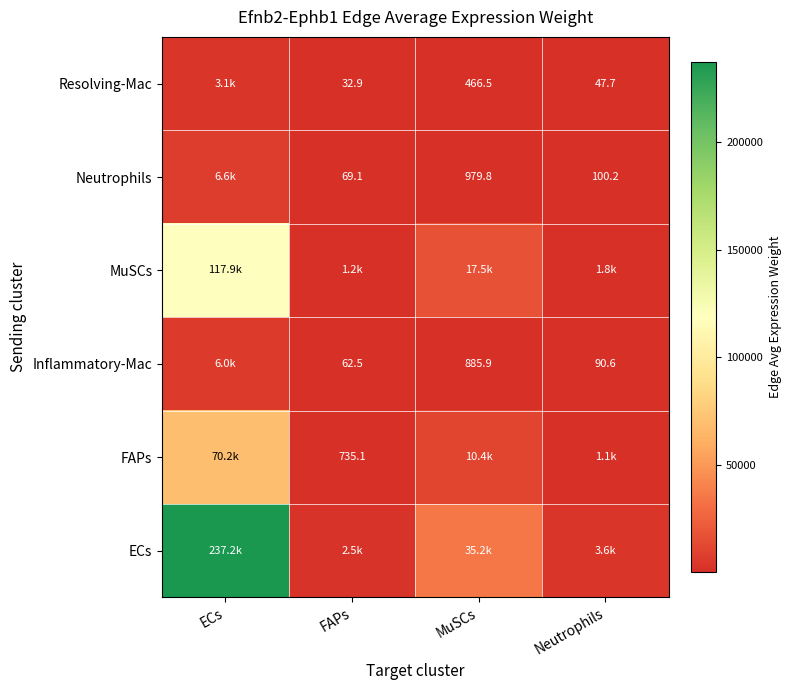

Is the value of Resolving-Mac at MuSCs greater than the value of Inflammatory-Mac at FAPs?

Yes